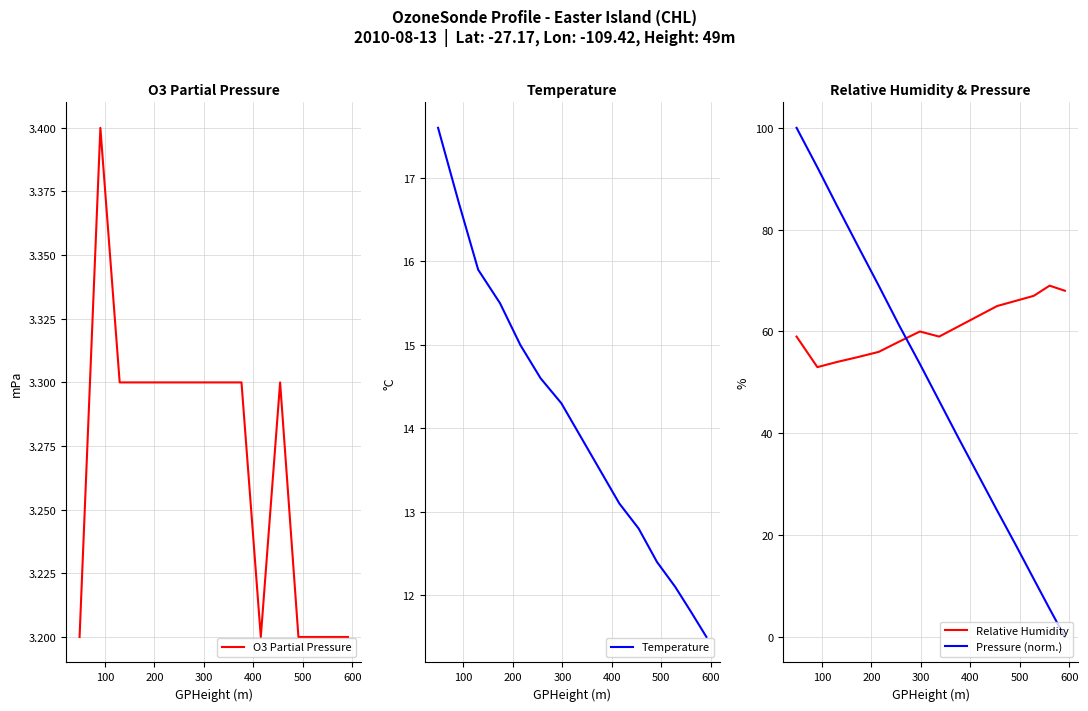

True or false: Pressure (norm.) has a value of 11.4 at 12.

True